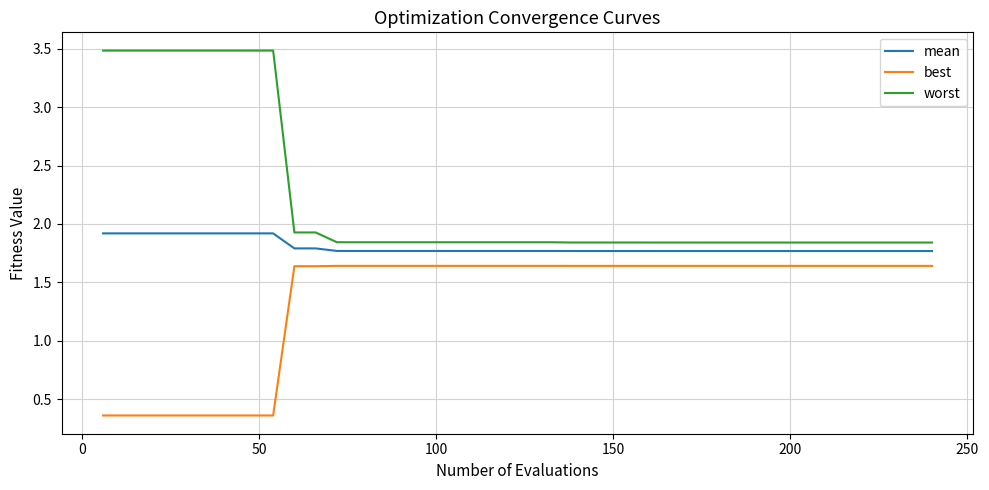

Does the chart display data point markers on the line(s)?

No